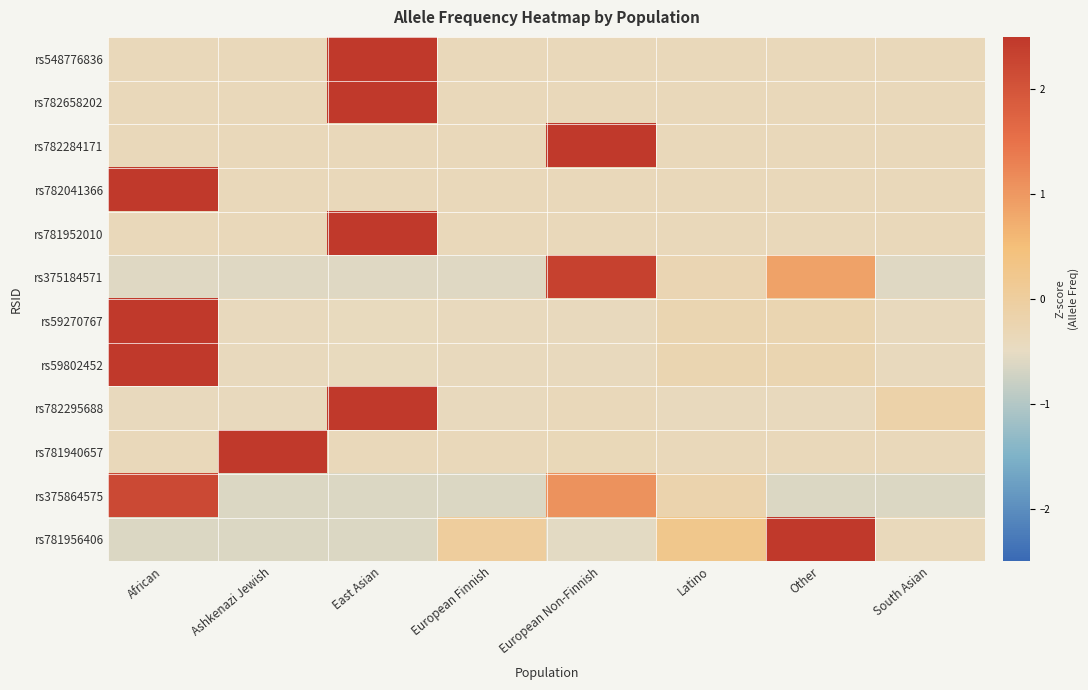

Rank the series by their maximum value, from lowest to highest.

rs375864575, rs375184571, rs781956406, rs782295688, rs59270767, rs59802452, rs781940657, rs782658202, rs781952010, rs548776836, rs782284171, rs782041366